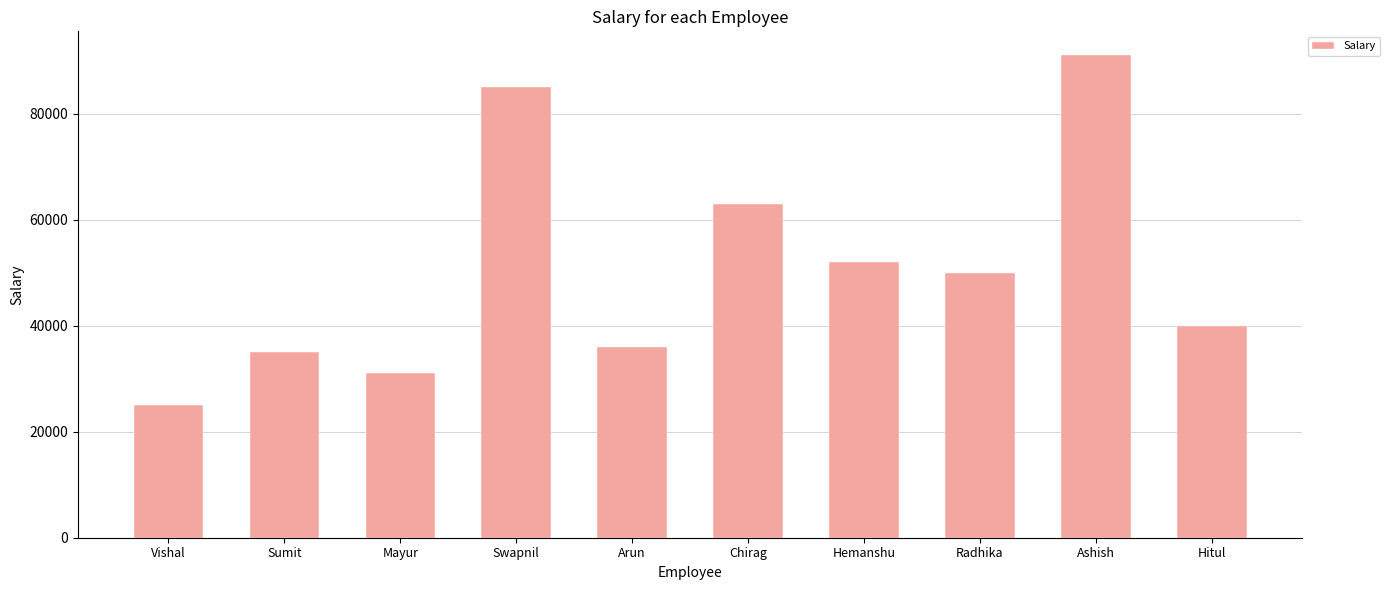

What is the difference between the second highest and minimum values?

60000